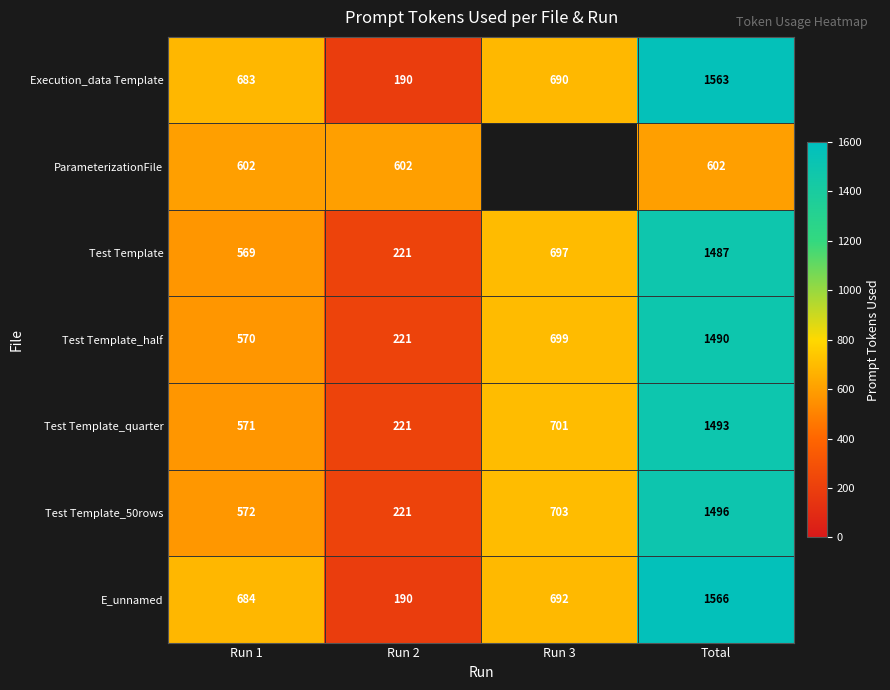

The value of Test Template at Run 2 is 351.7. True or false?

False